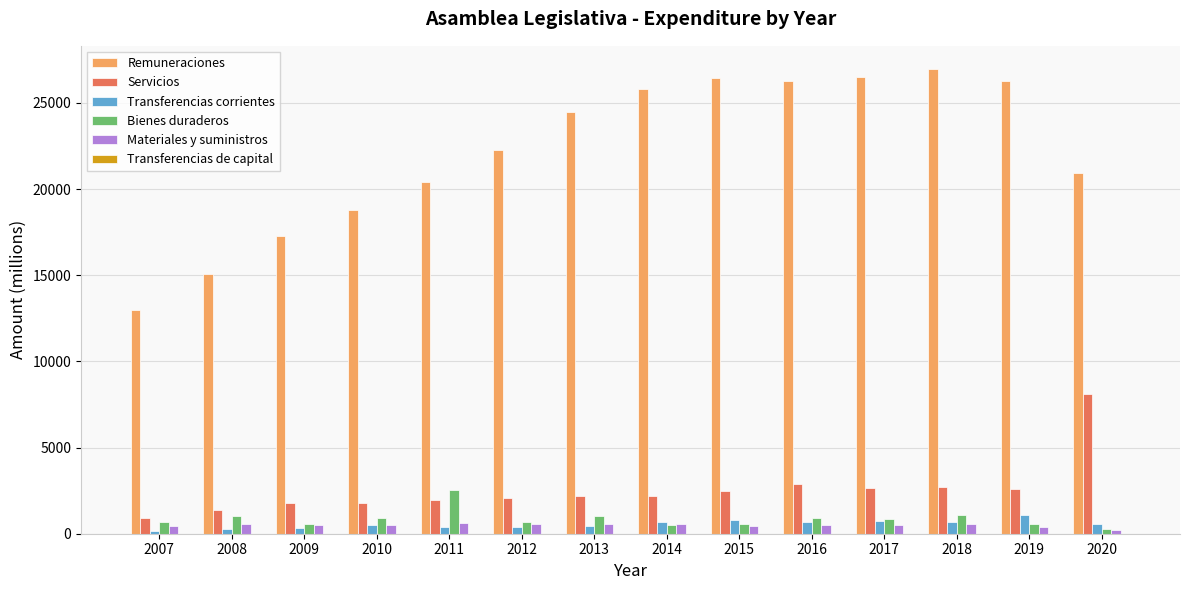

Count the number of categories in the chart.

14